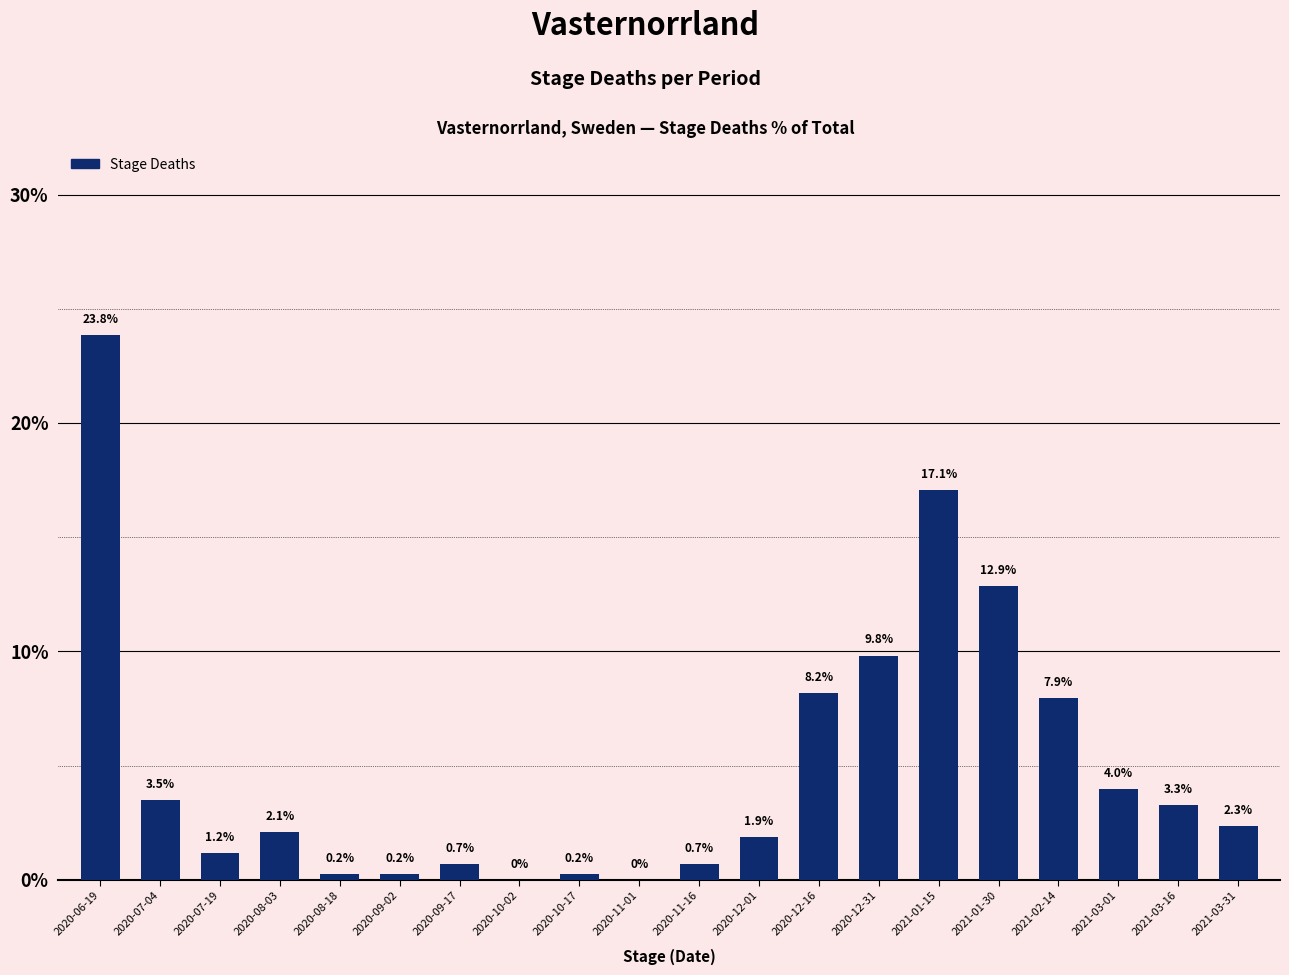

The value at 2020-10-02 is 0.0. True or false?

True